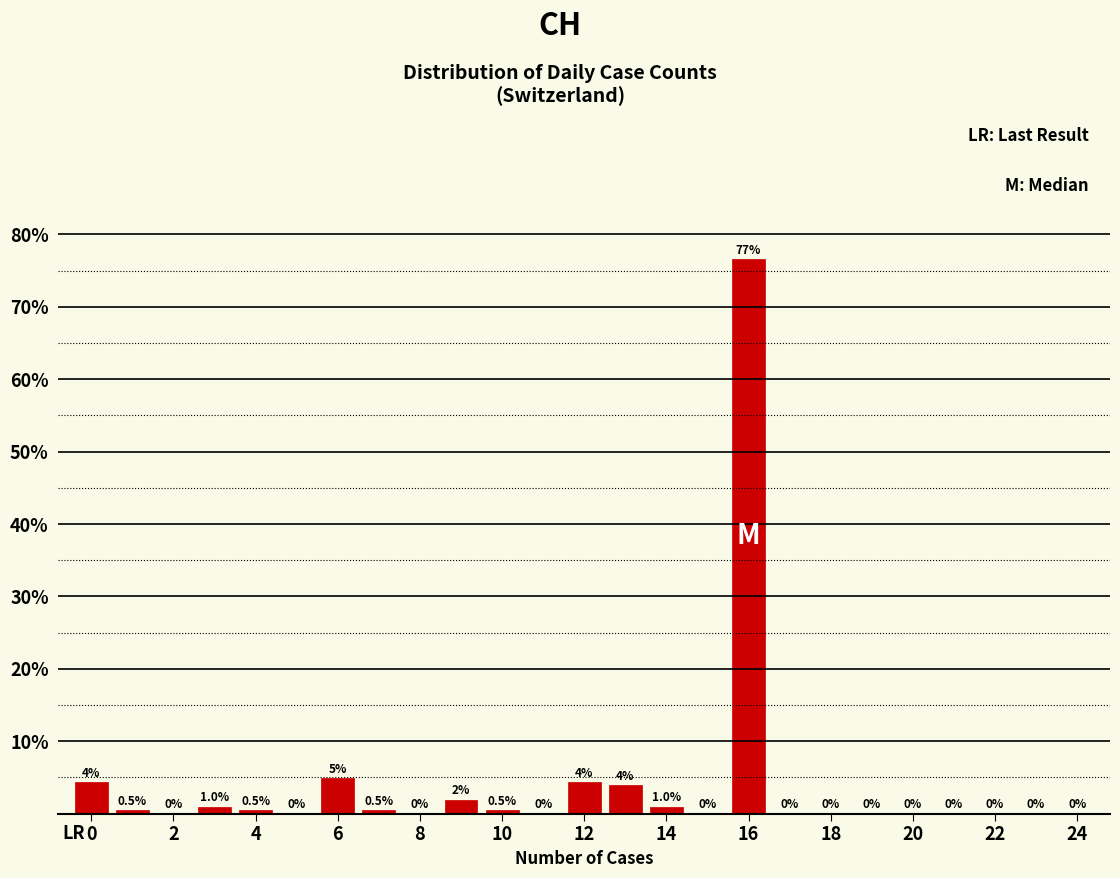

Over which range of the x-axis is the bar tallest?

15.5 to 16.5